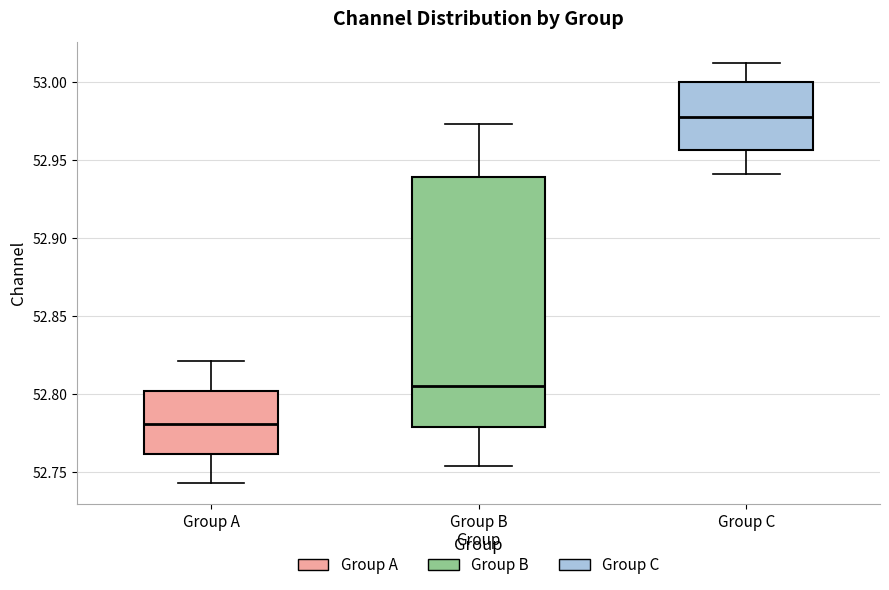

Which box's median line is the highest?

Group C